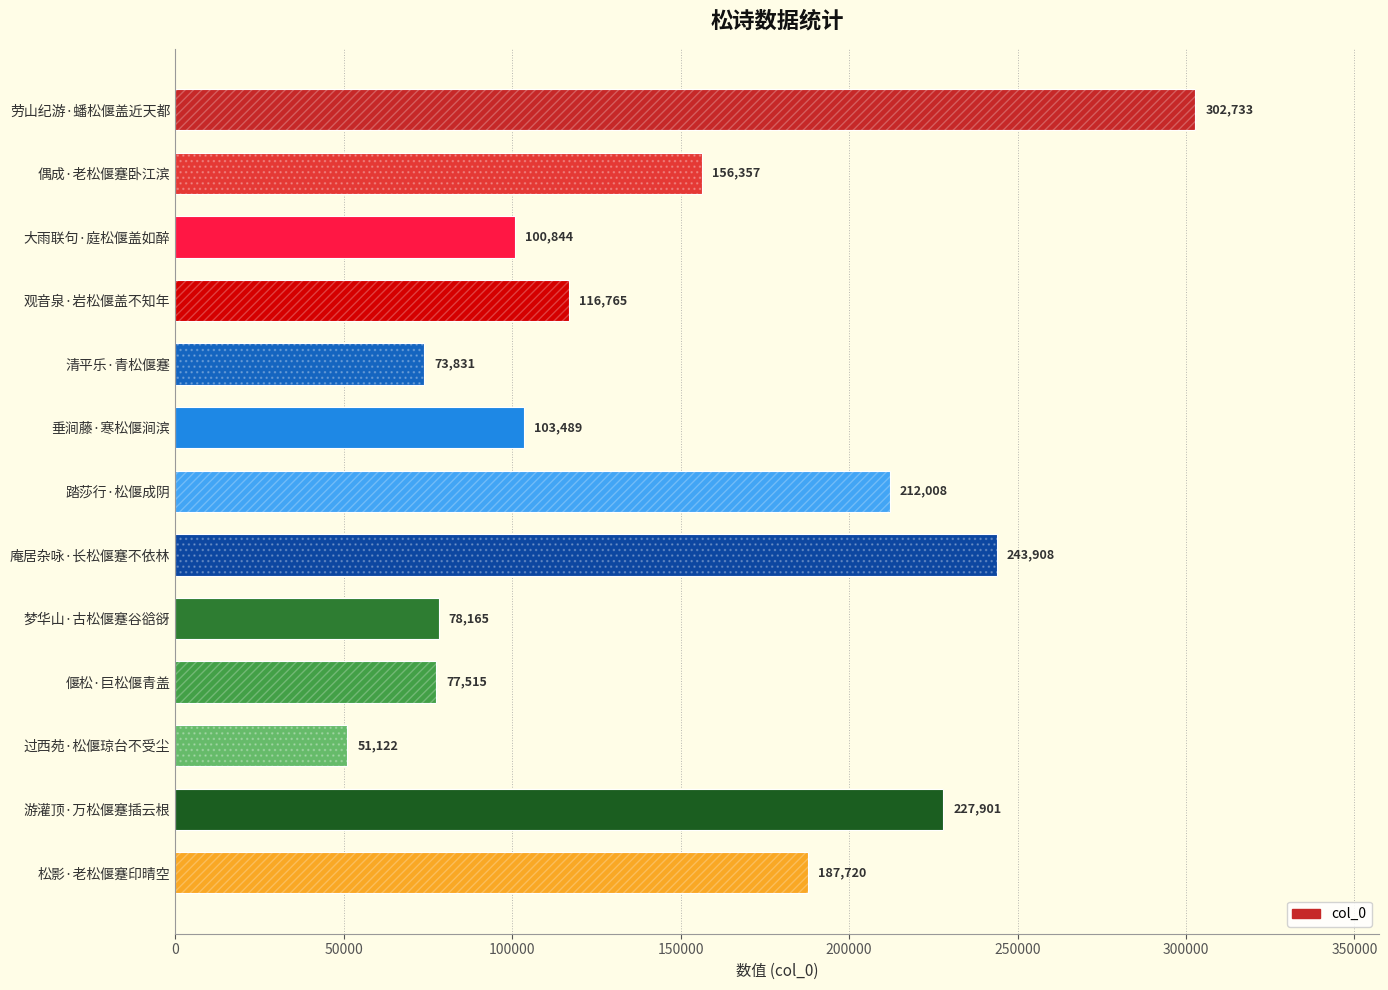

Which category has the lowest value across all series?

过西苑·松偃琼台不受尘